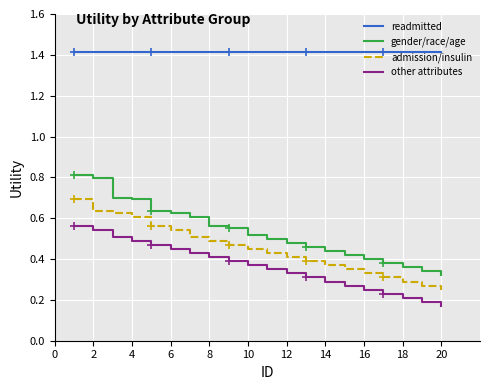

True or false: readmitted and admission/insulin intersect in this chart.

False